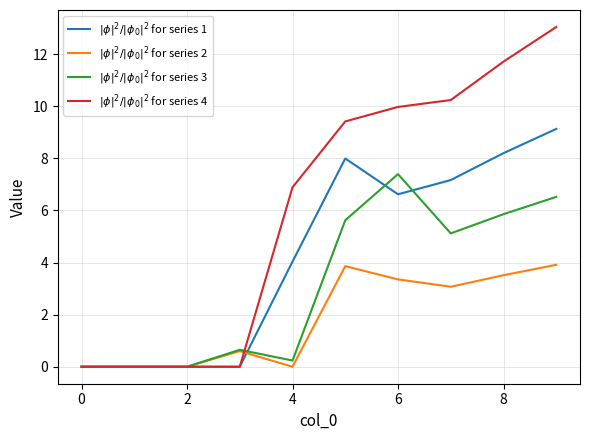

What is the greatest value displayed?

13.0